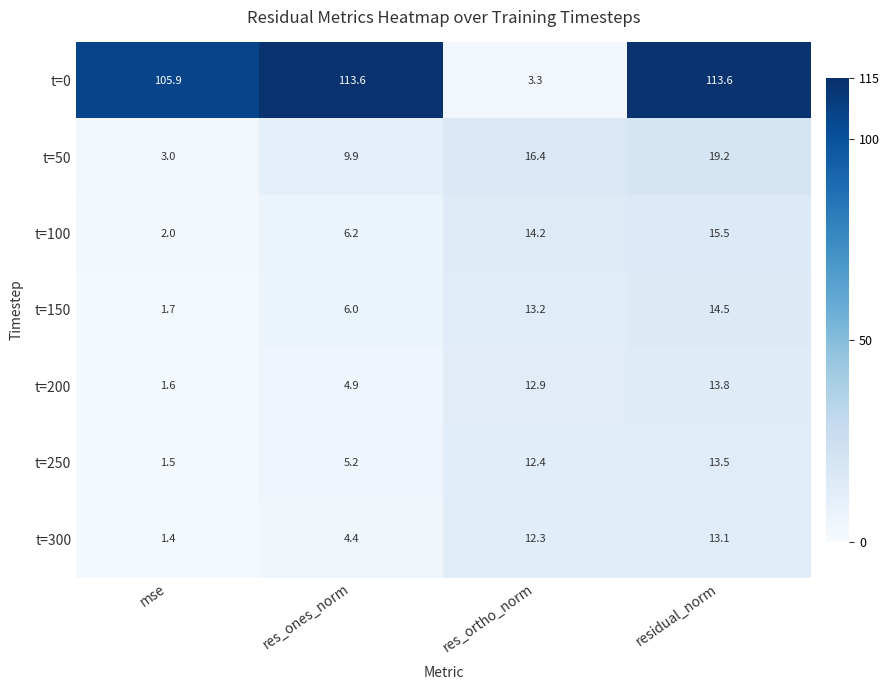

At which label does t=300 first exceed 12?

res_ortho_norm